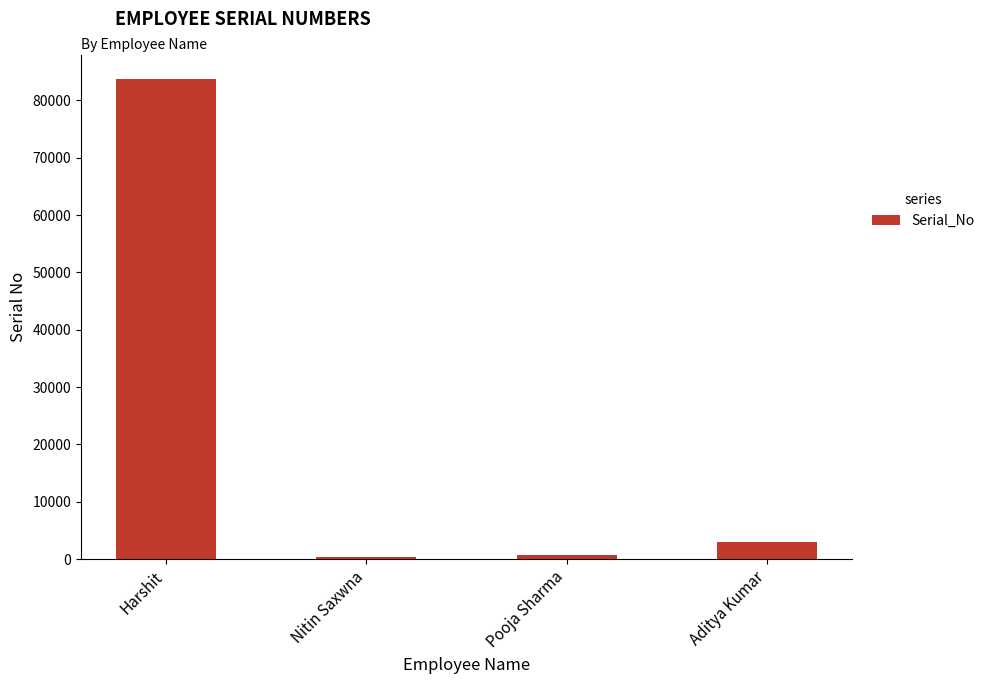

How many categories are shown in the chart?

4